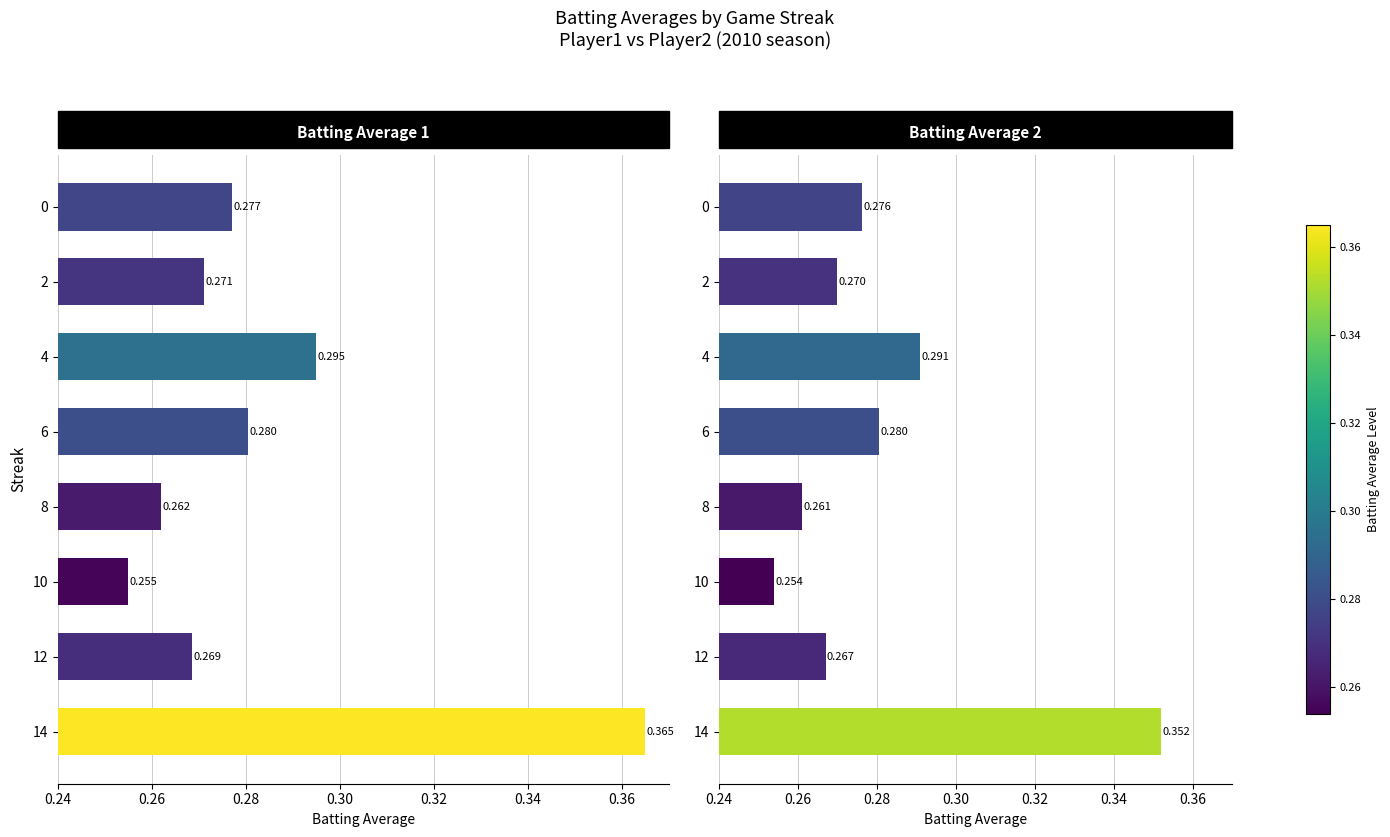

Reading left to right, extract all data points from this chart.

Batting Average1: 0.3	0.3	0.3	0.3	0.3	0.3	0.3	0.4
Batting Average2: 0.3	0.3	0.3	0.3	0.3	0.3	0.3	0.4